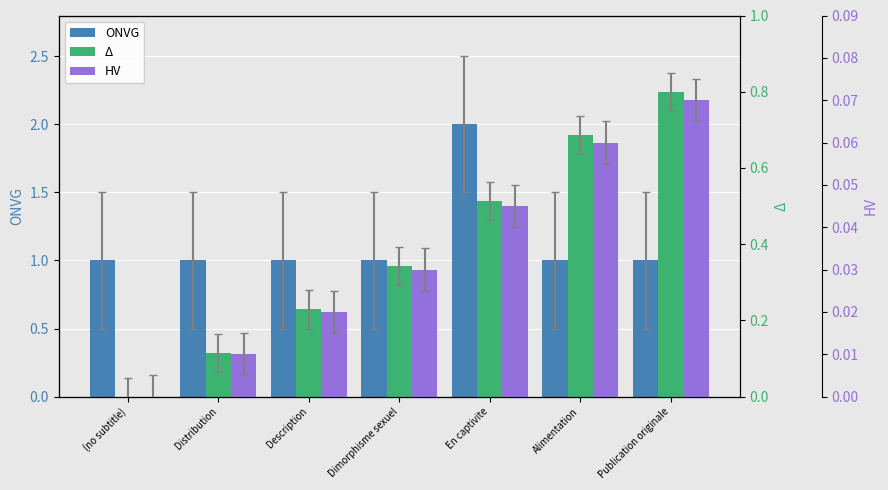

Rank the series at Dimorphisme sexuel from highest to lowest value.

ONVG, Δ, HV